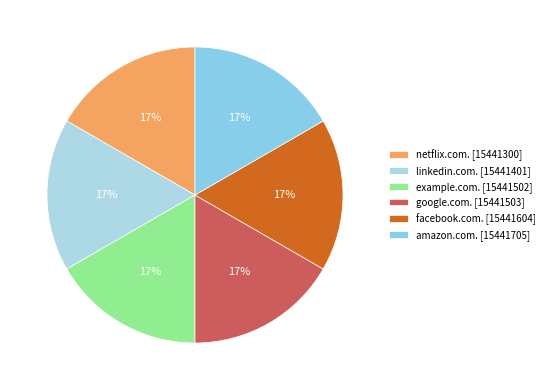

What is the largest slice in the pie chart?

amazon.com.